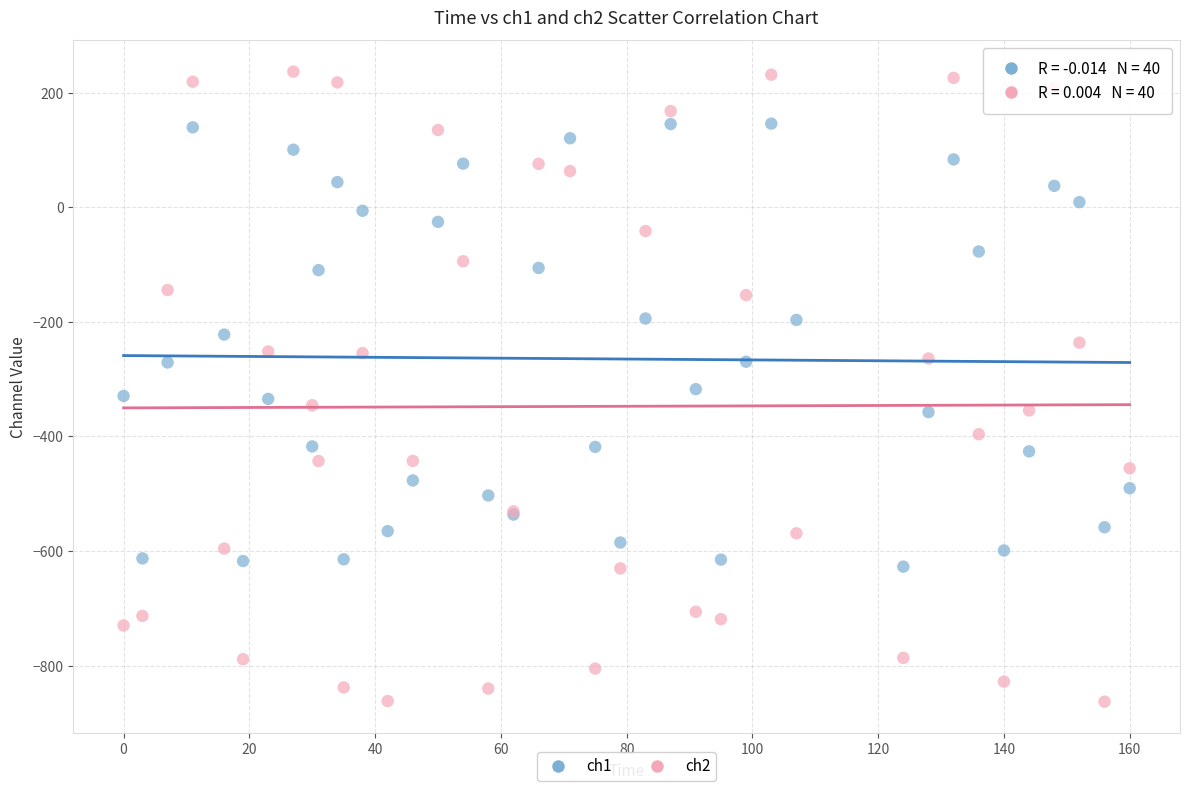

What is the X range (max minus min) for the scatter plot?

160.0